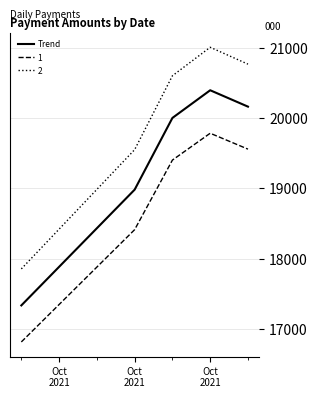

Rank the series by their average value, from lowest to highest.

1, Trend, 2